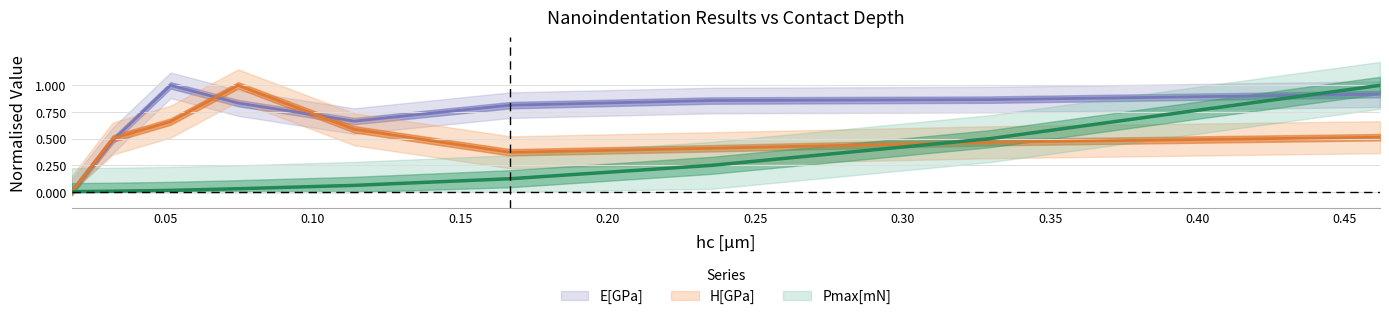

Which series changed the most between 0.0321433742396349 and 0.4618935272686996?

Pmax[mN]